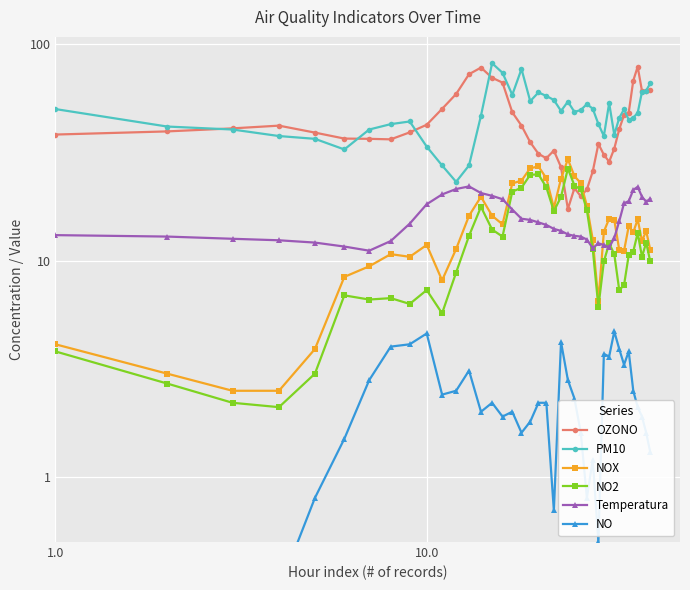

True or false: PM10 and NO2 intersect in this chart.

False